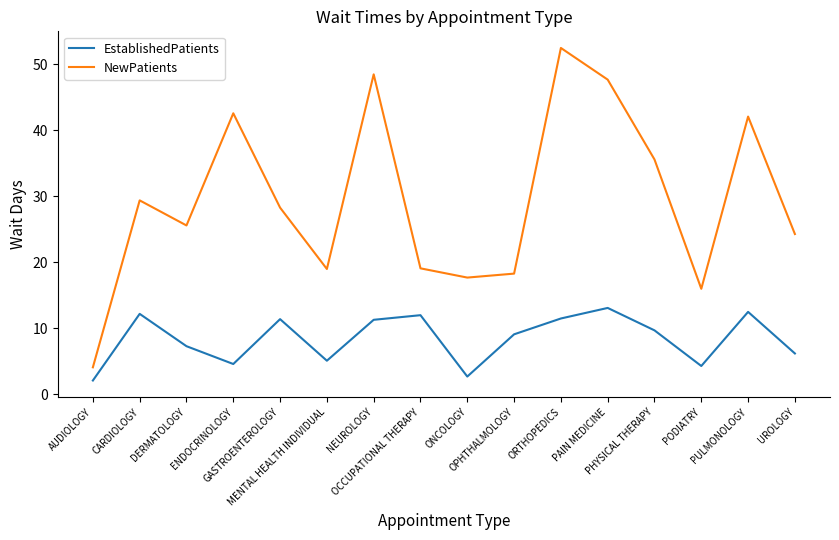

Is the value of EstablishedPatients at CARDIOLOGY greater than the value of NewPatients at OPHTHALMOLOGY?

No